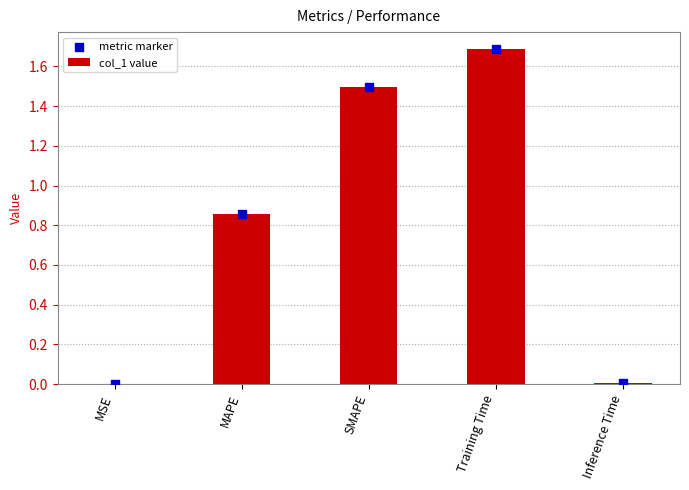

Which series contains the lowest Y value?

col_1 value